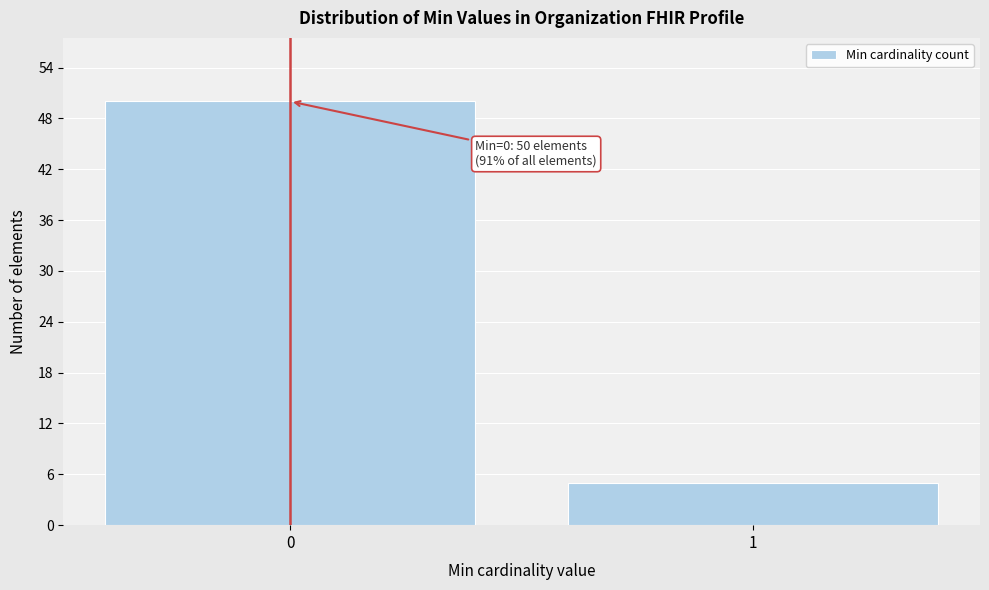

Reading left to right, list all the values displayed in this chart.

0=50	1=5